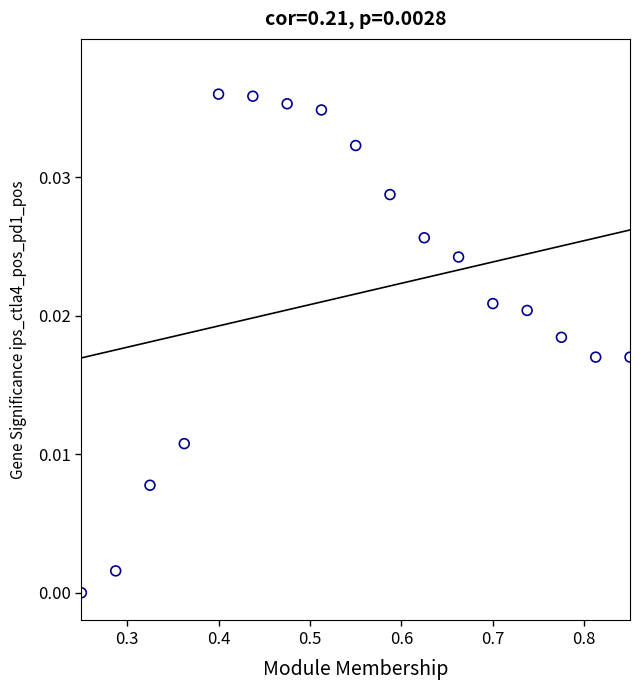

What is the range of X values (max minus min)?

0.6